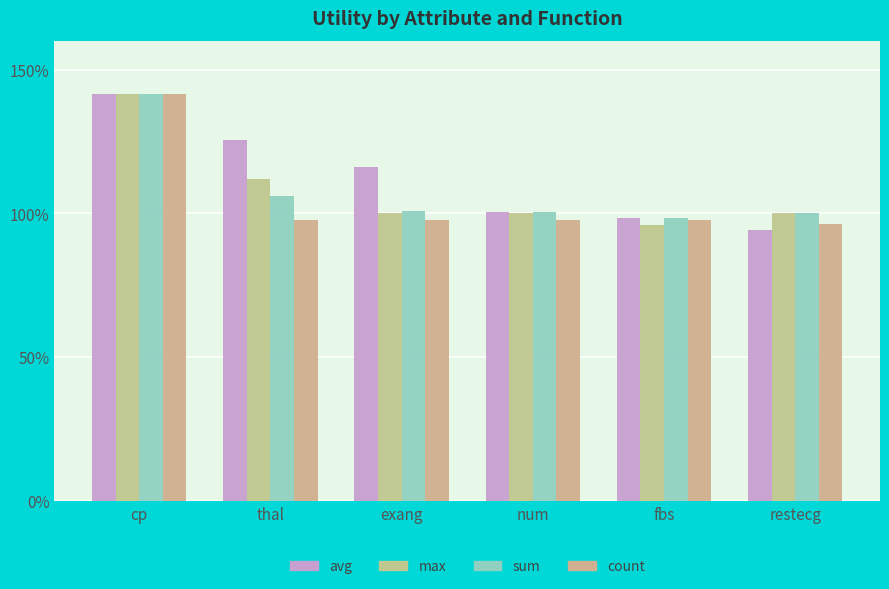

Where does the avg series first go above 1?

cp